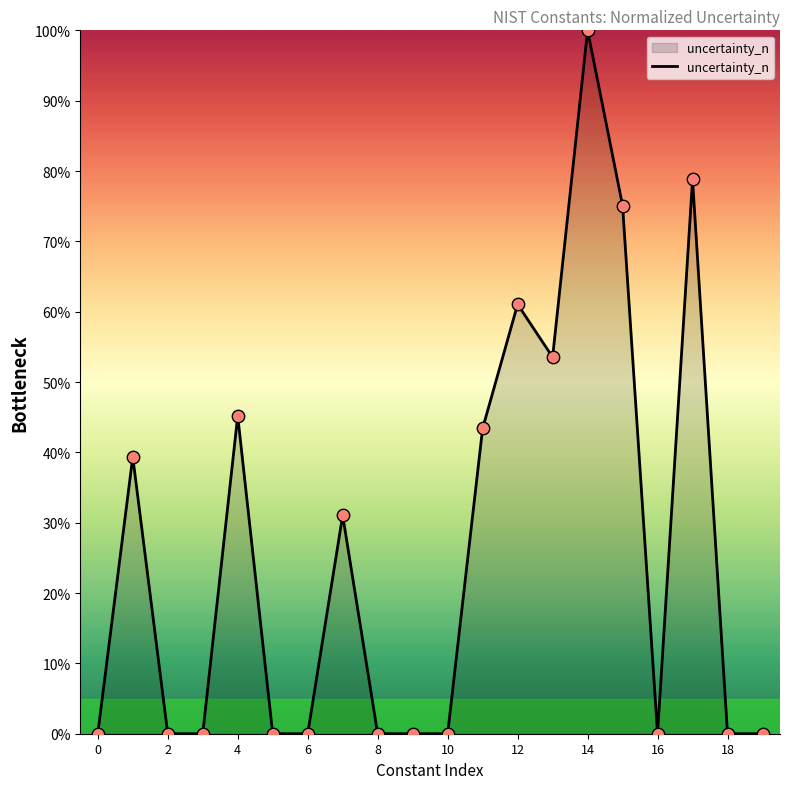

What is the difference between the maximum and minimum values?

100.0